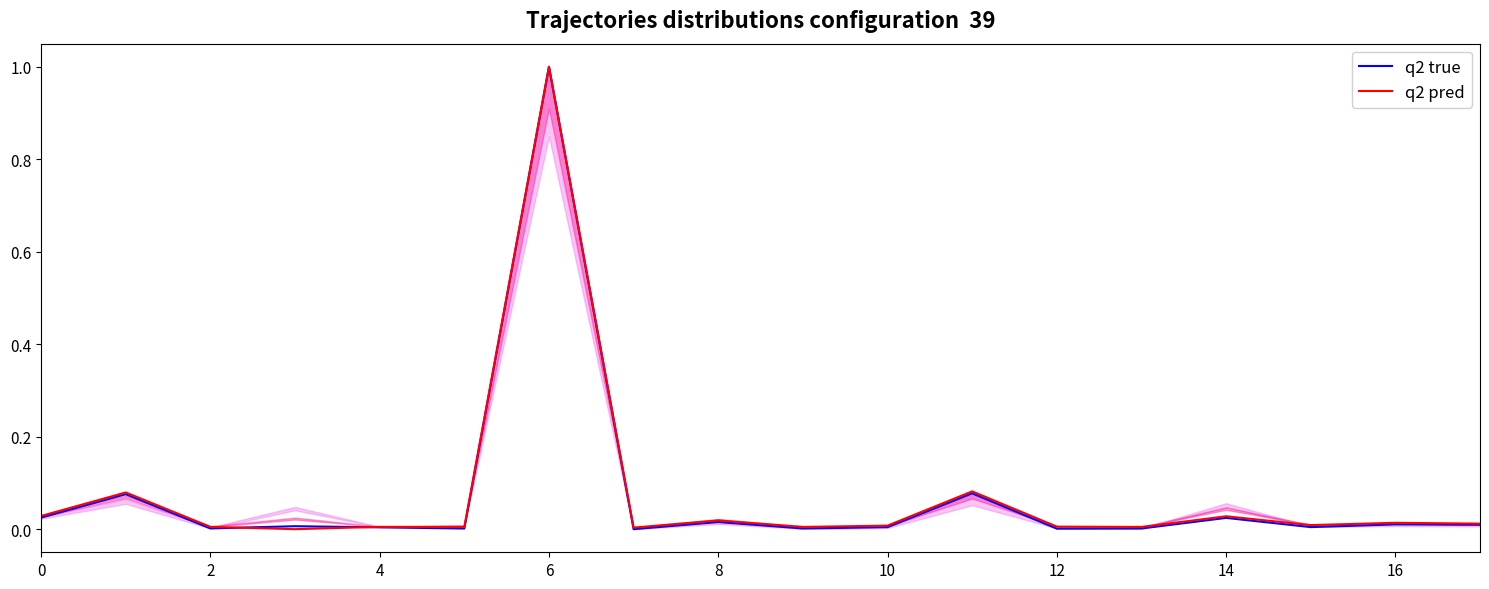

The value of q2 true at 10 is 0.0. True or false?

True